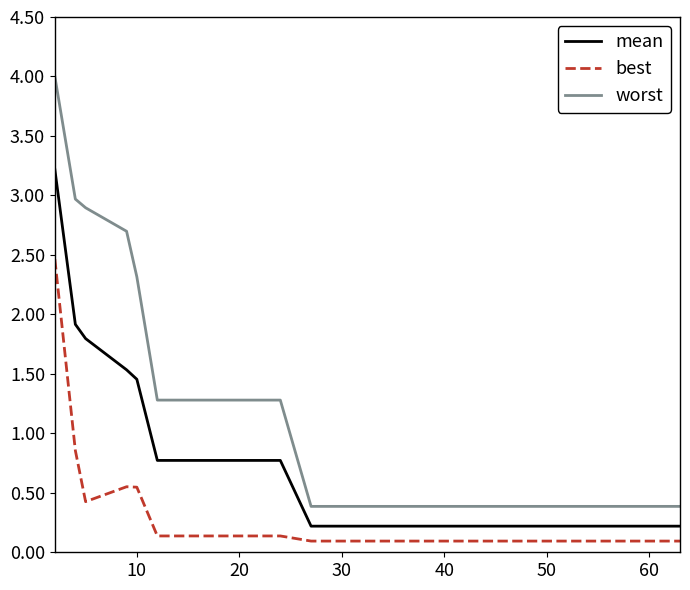

Rank the series by their average value, from lowest to highest.

best, mean, worst